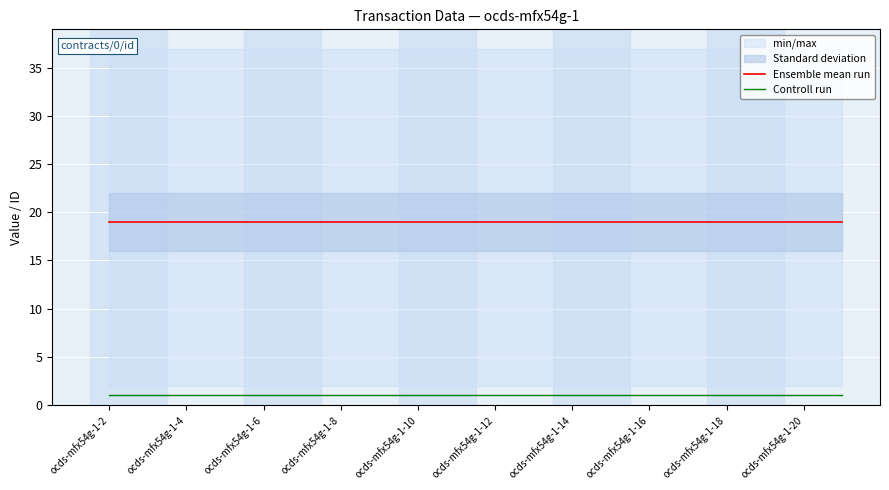

At which label does Ensemble mean run reach its peak?

ocds-mfx54g-1-2